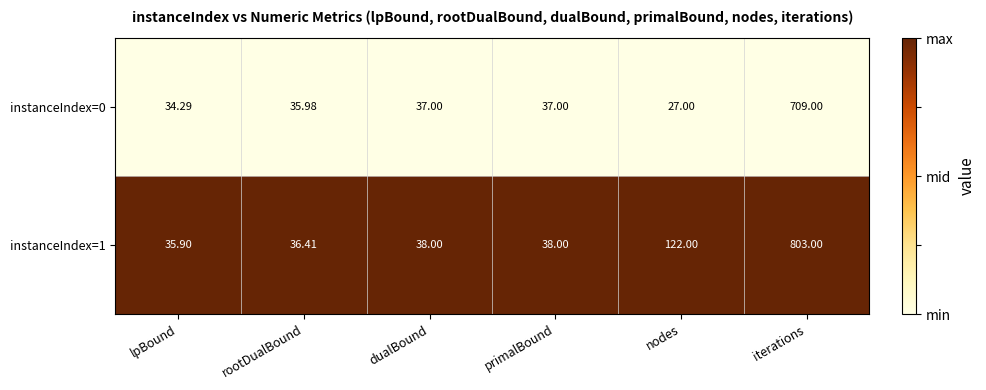

Where is instanceIndex=1 nearest to the value 419?

nodes